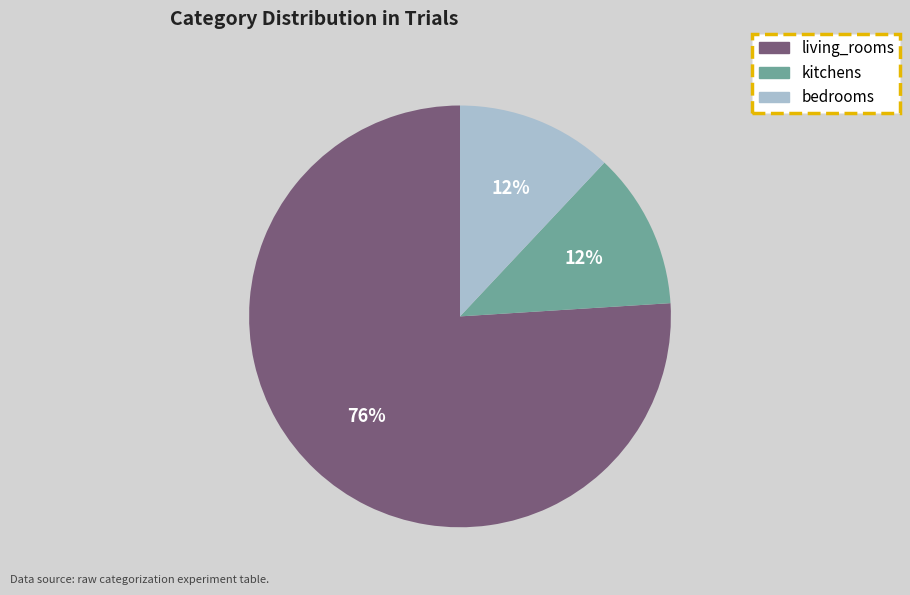

Which slice represents more than half of the pie?

living_rooms